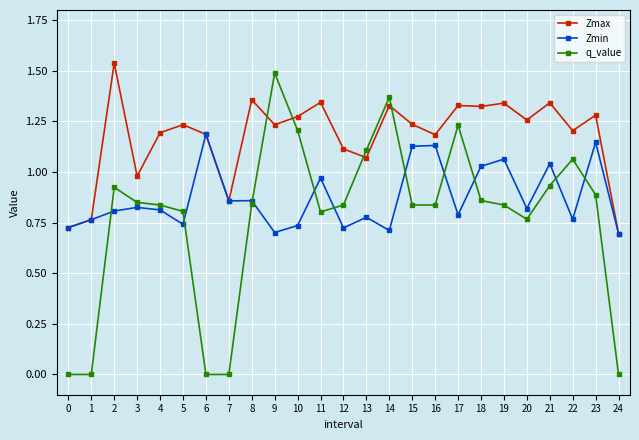

Between 9 and 12, which series saw the biggest shift?

q_value